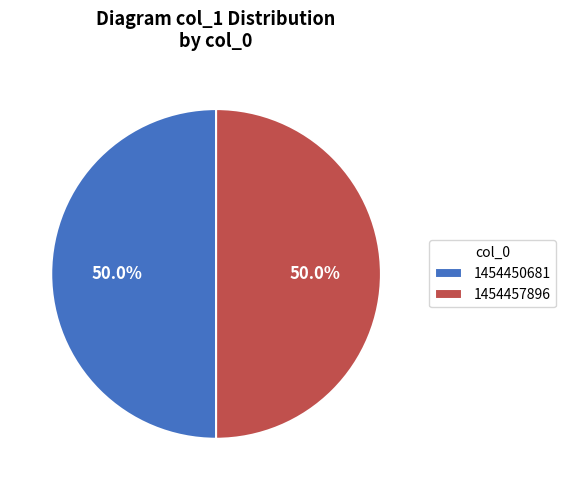

What percentage is NOT represented by 1454457896?

50.0%